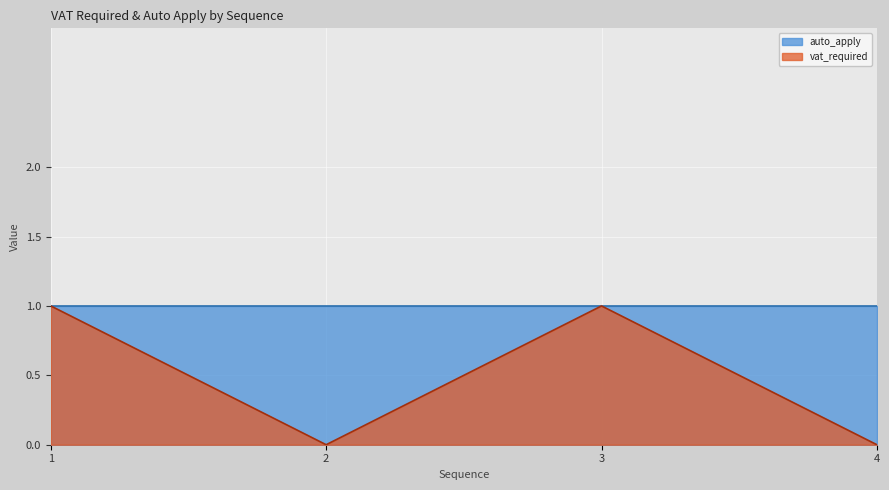

List the labels in order of value, largest first.

1, 3, 2, 4